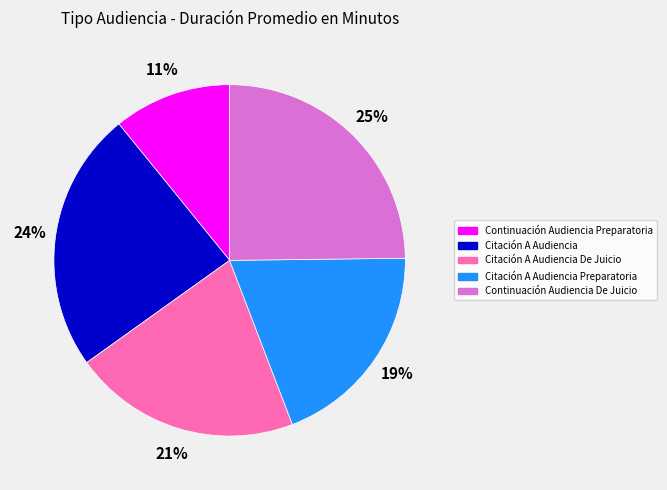

The Continuación Audiencia De Juicio slice represents 17% of the pie. True or false?

False